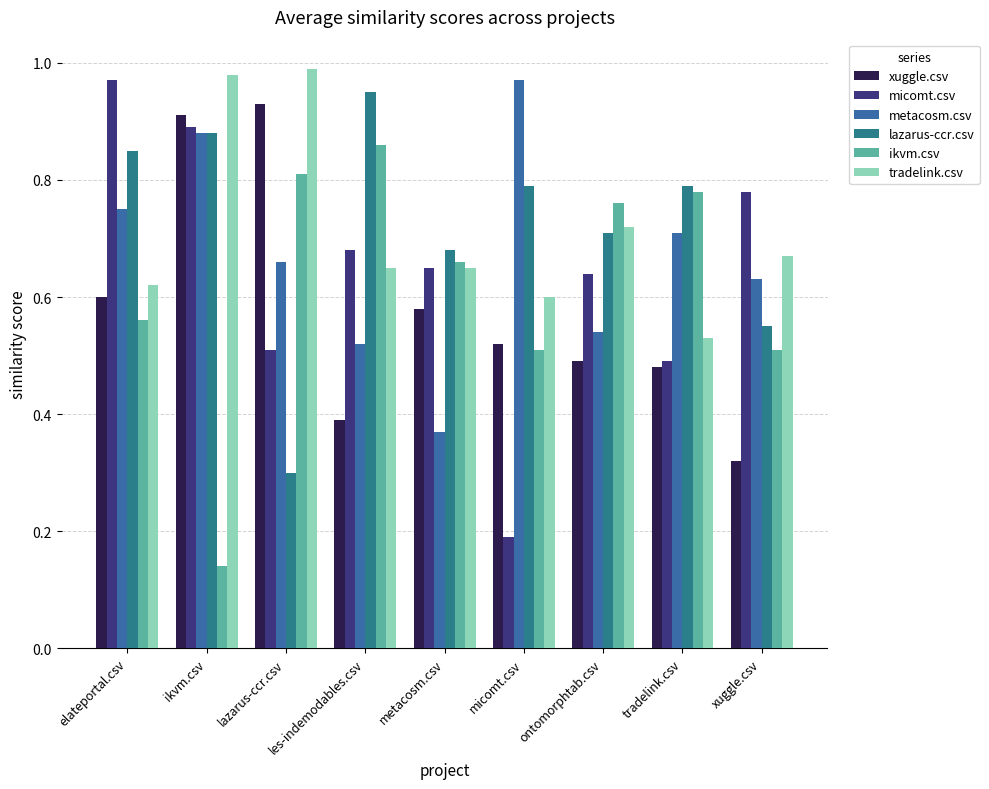

What is the average value of the ikvm.csv series?

0.6